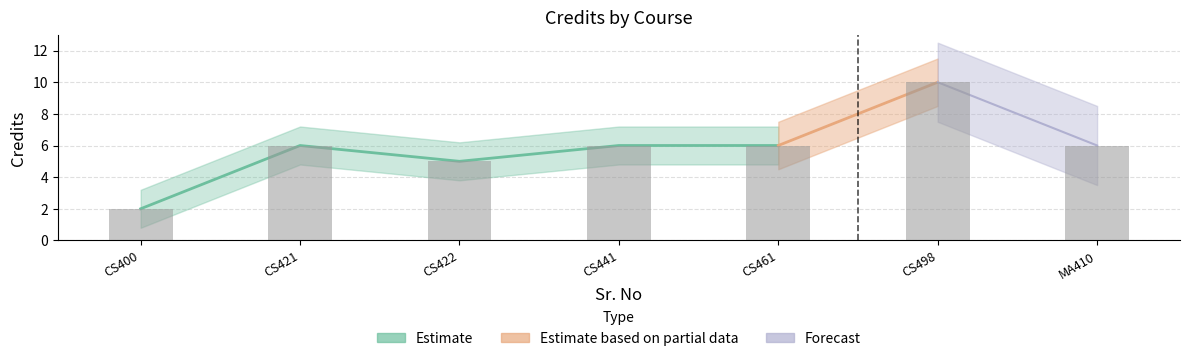

Rank the categories by value from highest to lowest.

CS498, CS421, CS441, CS461, MA410, CS422, CS400